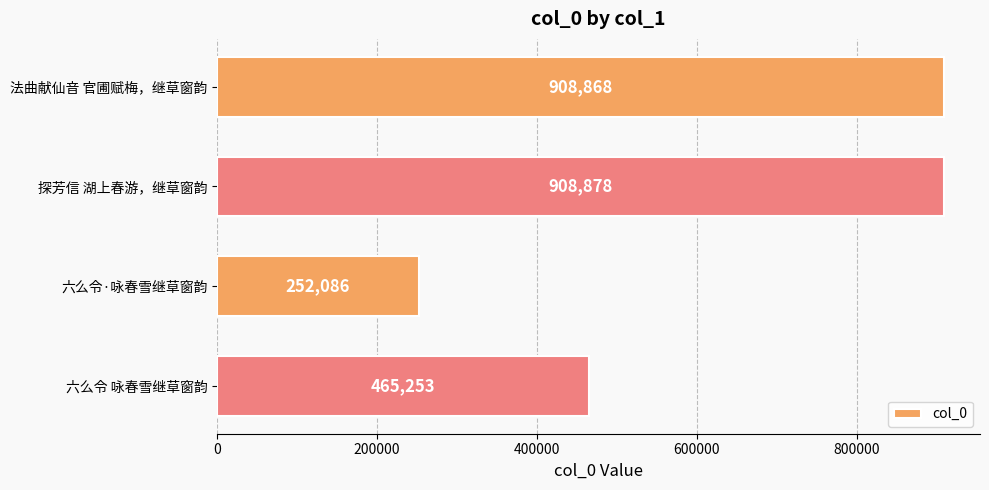

What is the maximum value shown in the chart?

908878